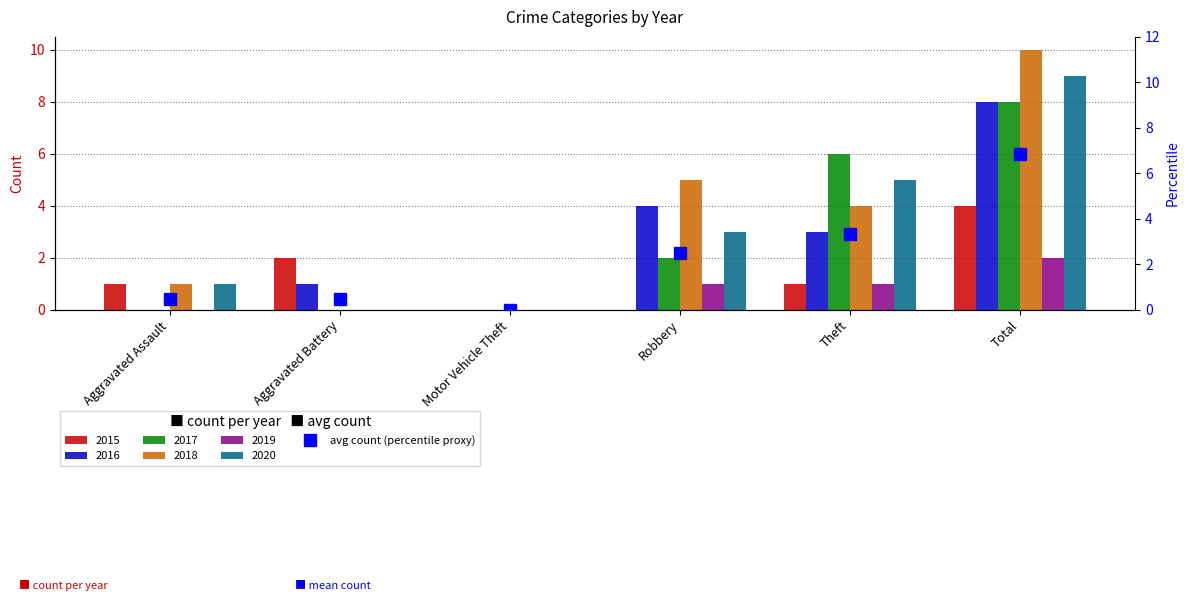

What is the label of the 6th bar from the right?

Aggravated Assault